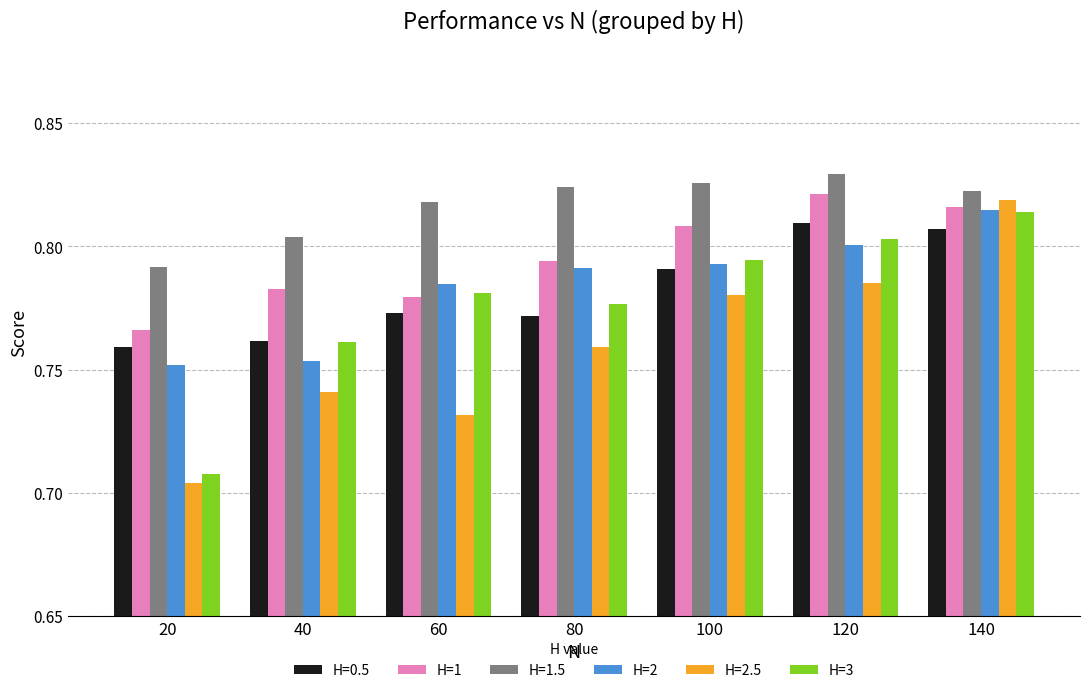

At 80, list the series in order from largest to smallest.

H=1.5, H=1, H=2, H=3, H=0.5, H=2.5